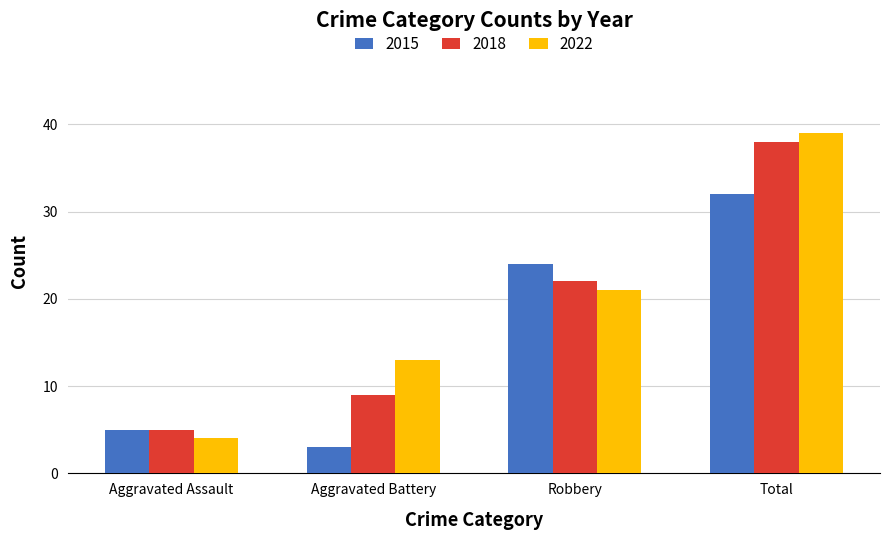

Rank the series by their maximum value, from lowest to highest.

2015, 2018, 2022